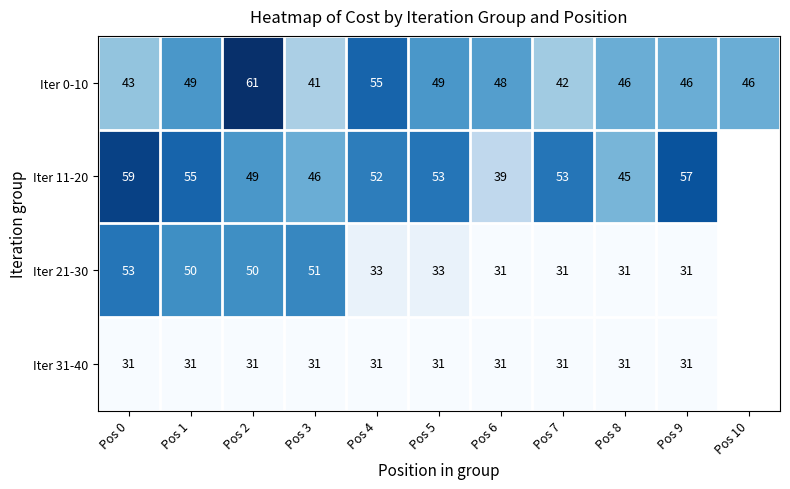

Is the value of Iter 11-20 at Pos 1 greater than the value of Iter 0-10 at Pos 2?

No